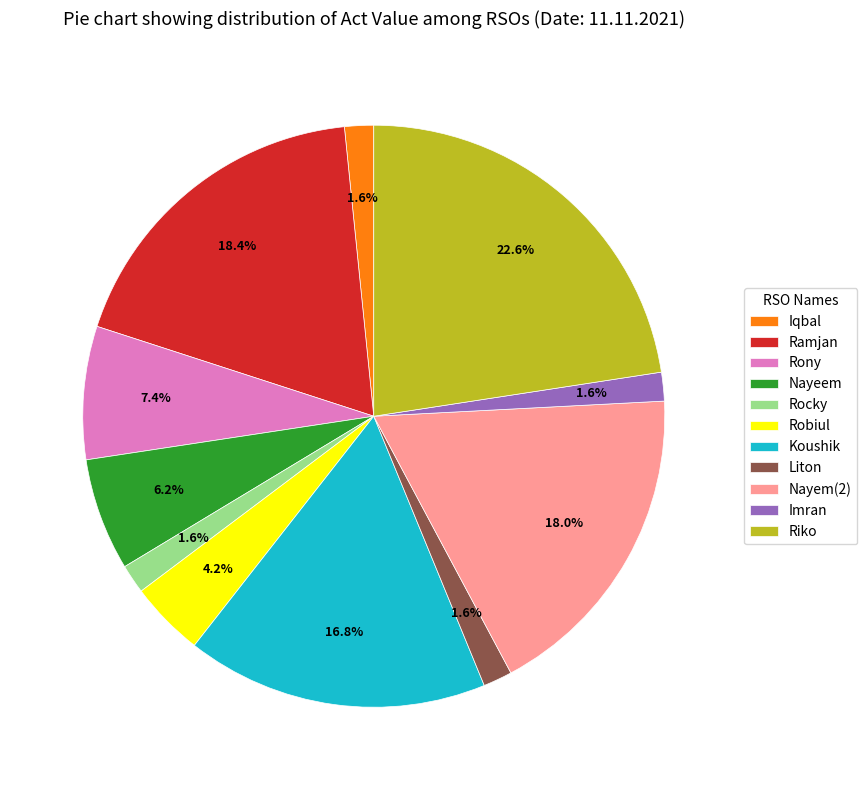

Between Koushik and Robiul, which is larger?

Koushik